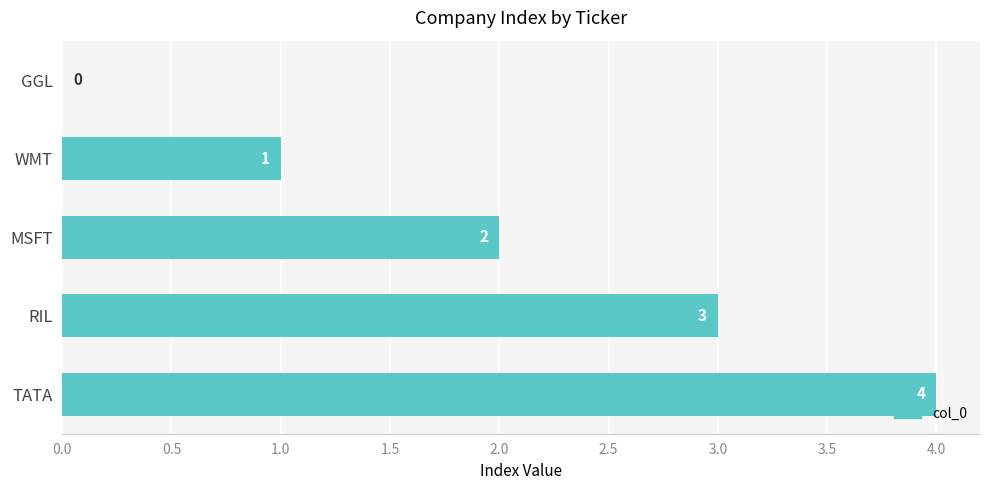

Does the chart contain stacked bars?

No